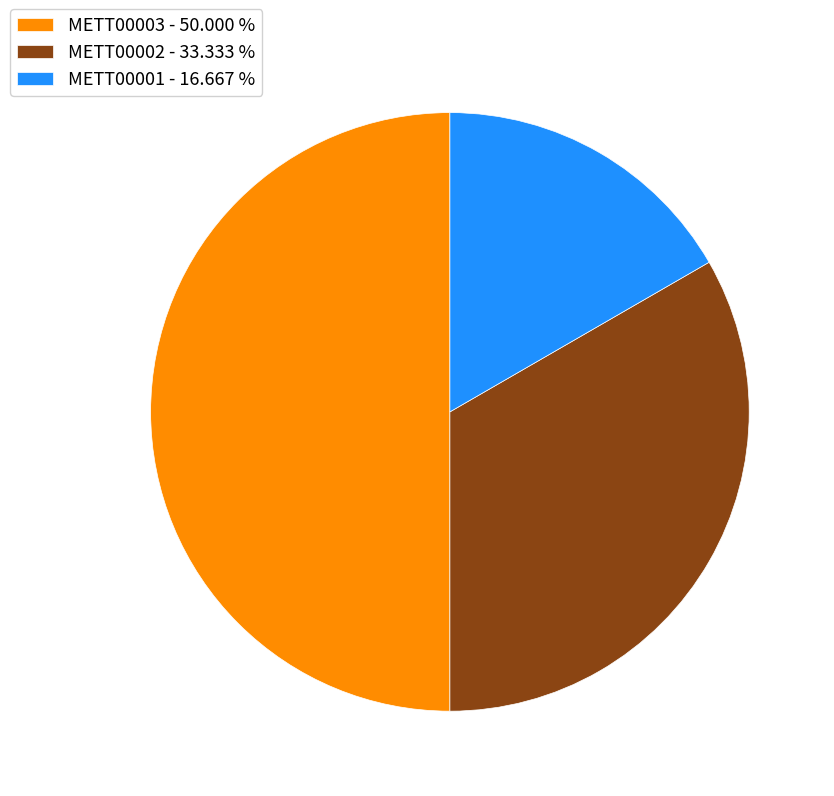

Which slice is the largest?

METT00003